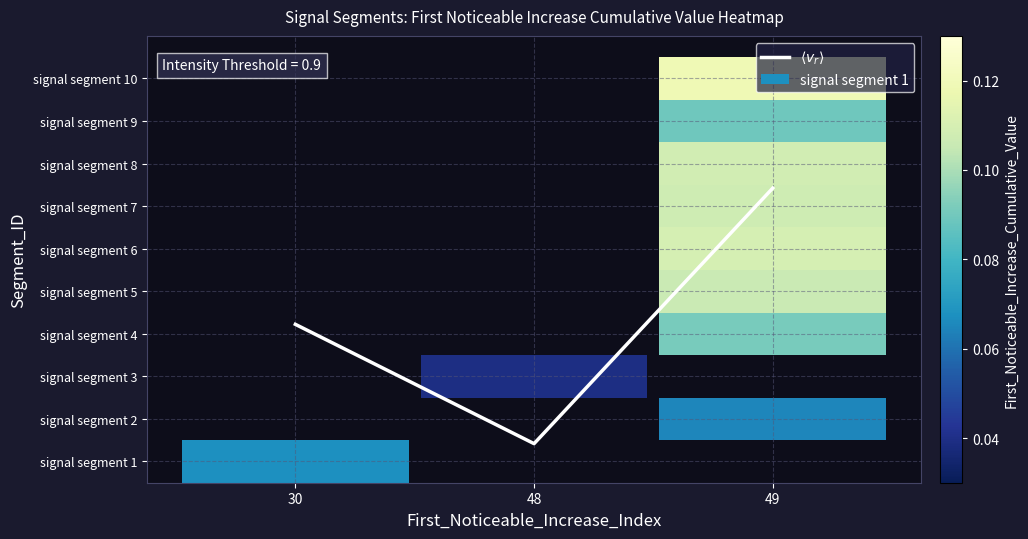

Which category has the highest value across all series?

49